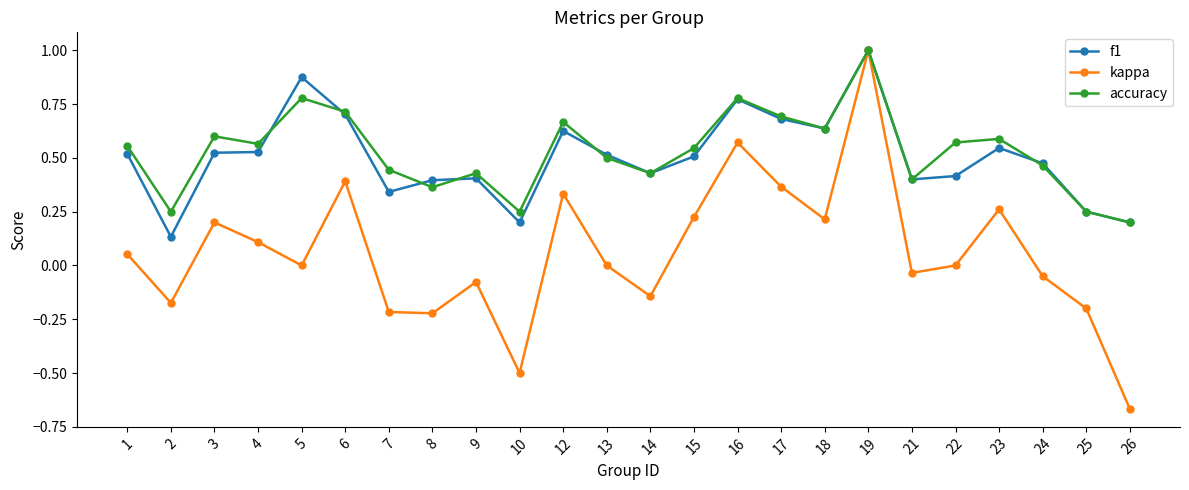

How many series are shown in this chart?

3